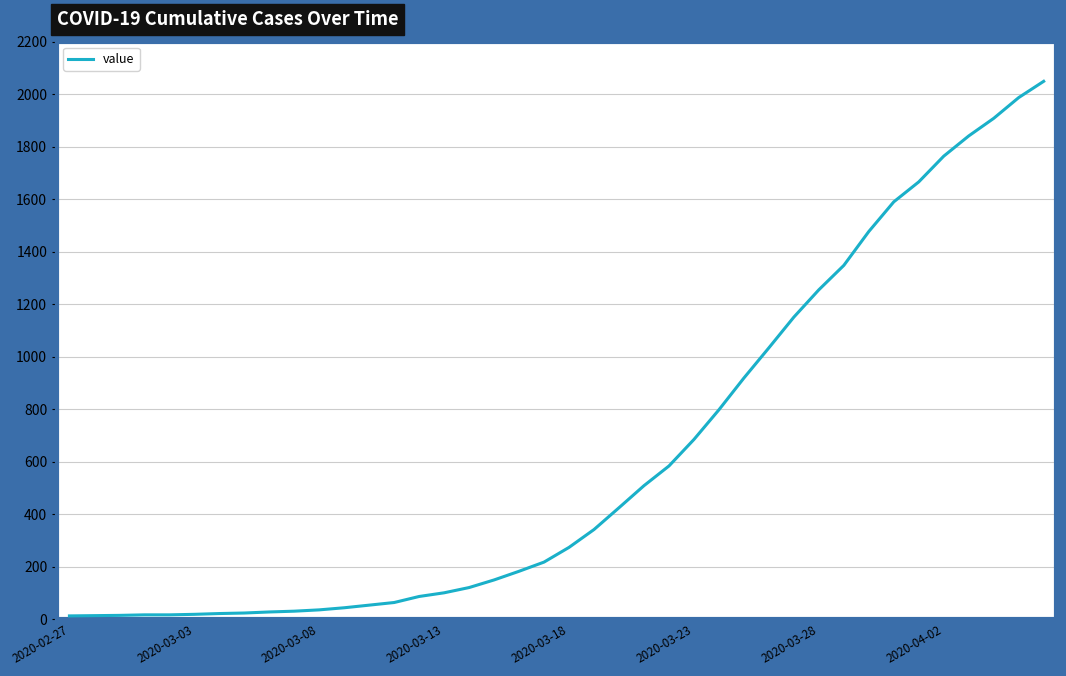

What is the difference between the maximum and minimum values?

2036